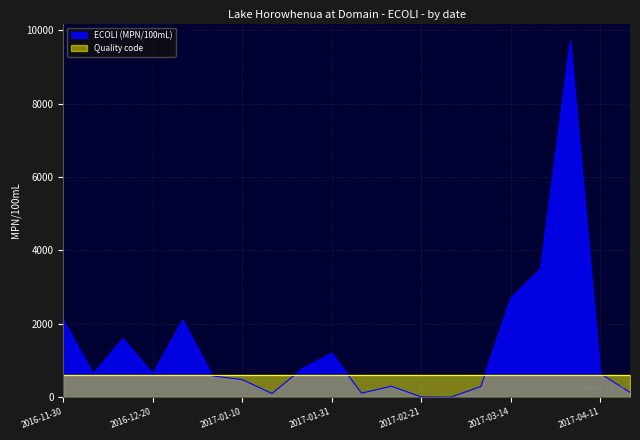

Which label corresponds to the smallest value in the chart?

2017-02-28